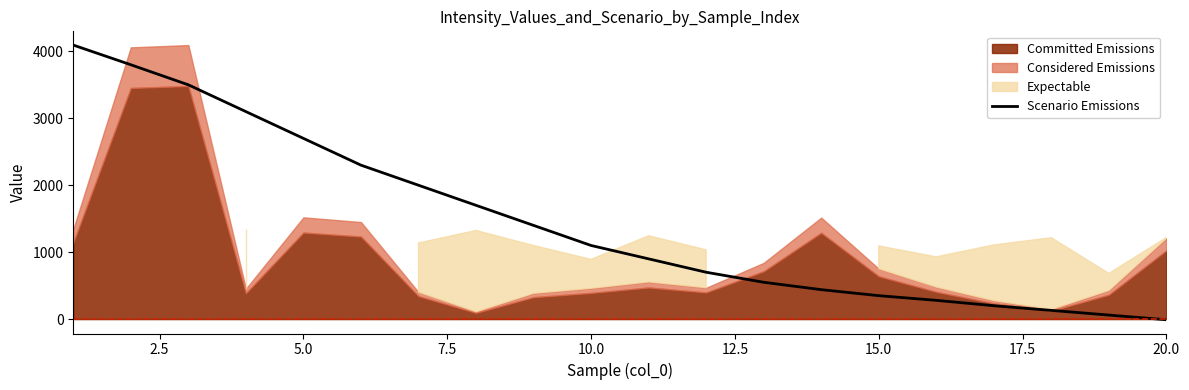

What is the maximum value for Scenario Emissions?

4094